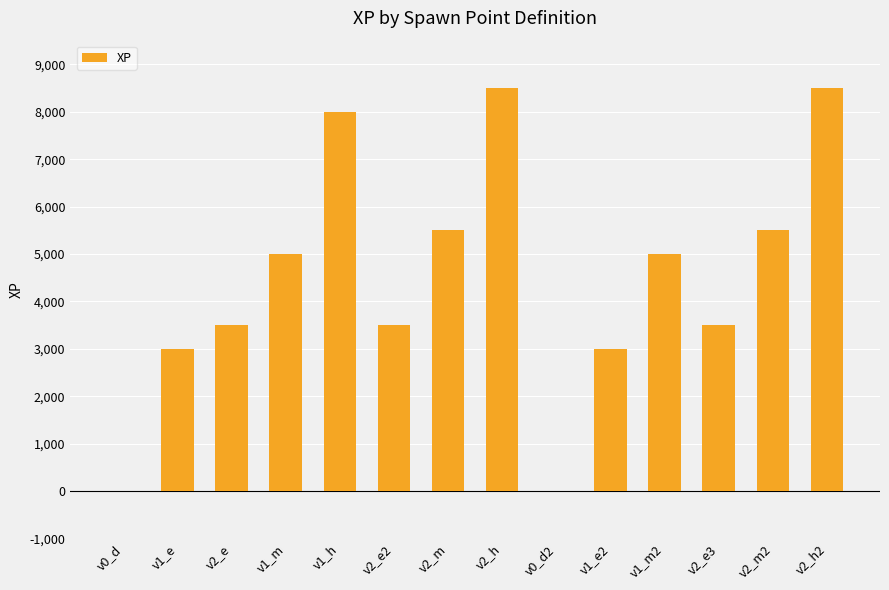

What value does the data have at v2_m, to the nearest 50?

5500